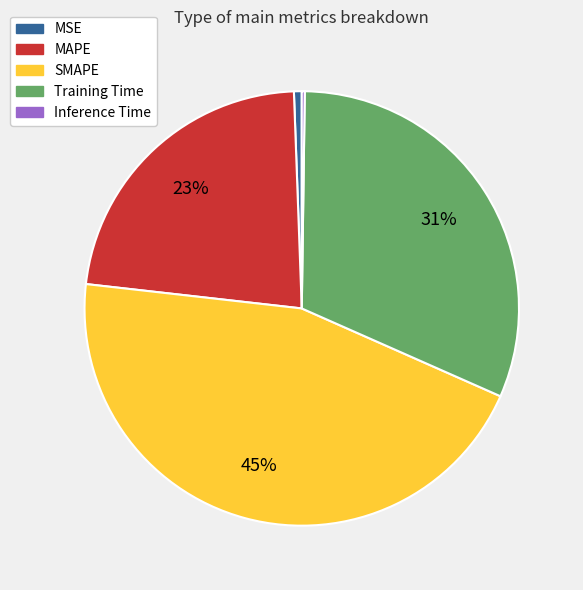

To the nearest percent, what is the average slice percentage?

20%